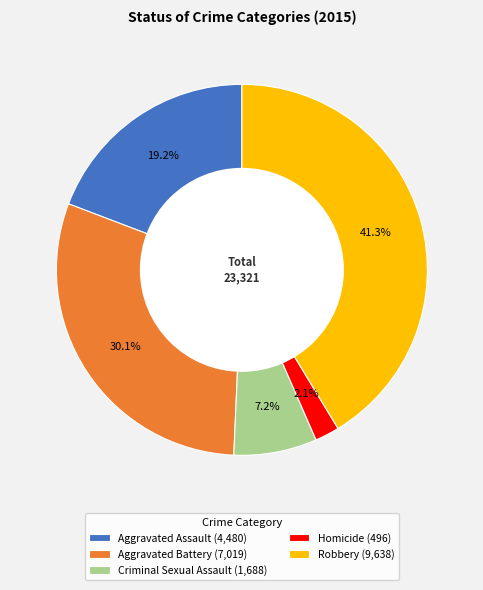

Count the number of slices in the pie.

5